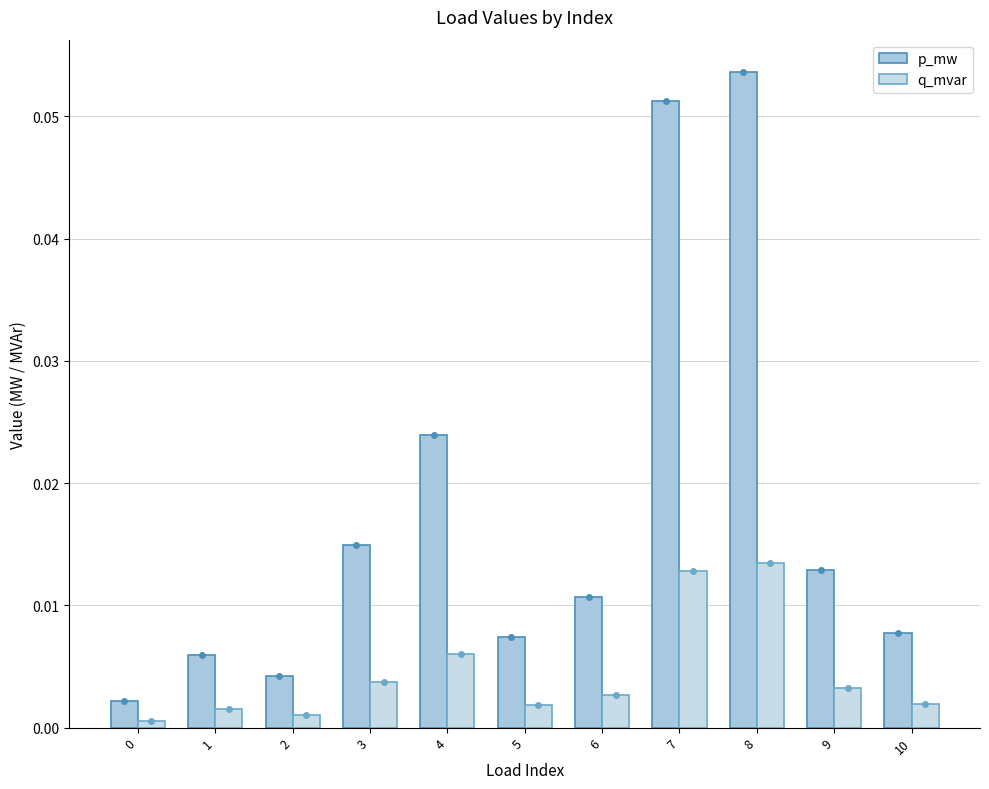

What are all the series names shown in the legend?

p_mw, q_mvar